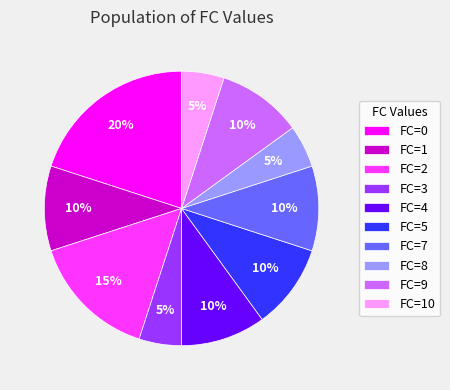

Is it true that FC=5 is 10% of the pie?

True